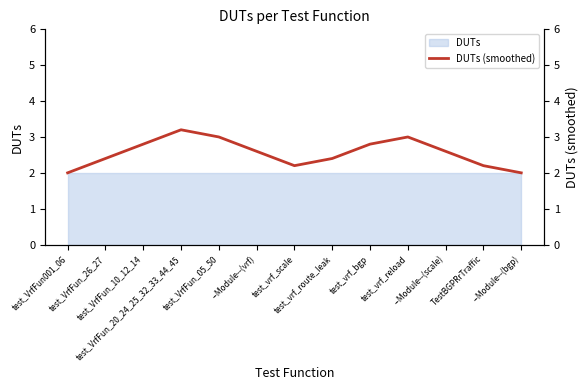

Rank the categories by value from lowest to highest.

test_VrfFun001_06, --Module--(bgp), test_vrf_scale, TestBGPRrTraffic, test_VrfFun_26_27, test_vrf_route_leak, --Module--(vrf), --Module--(scale), test_VrfFun_10_12_14, test_vrf_bgp, test_VrfFun_05_50, test_vrf_reload, test_VrfFun_20_24_25_32_33_44_45